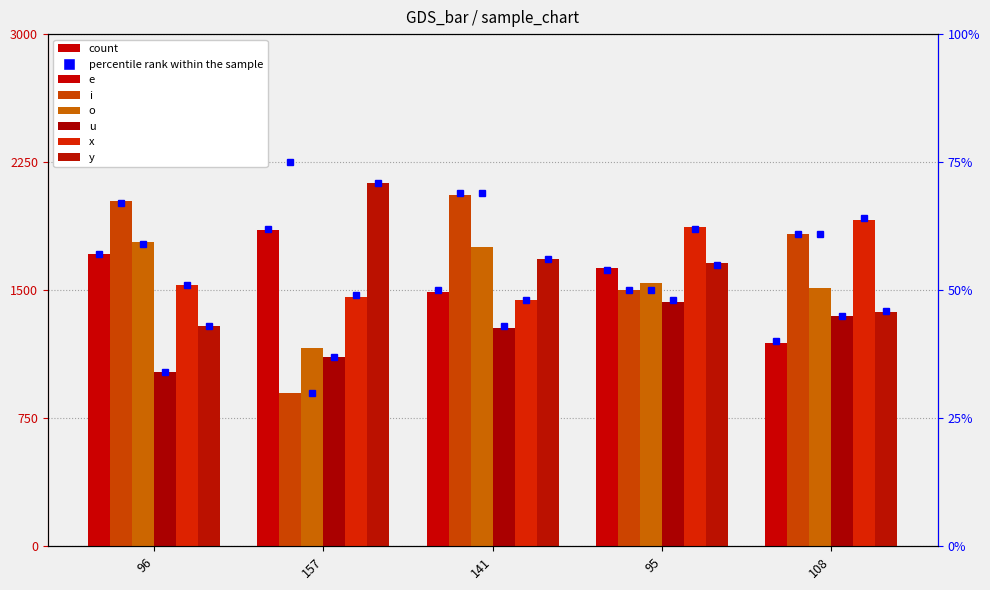

Is it true that e equals 54 at 95?

True